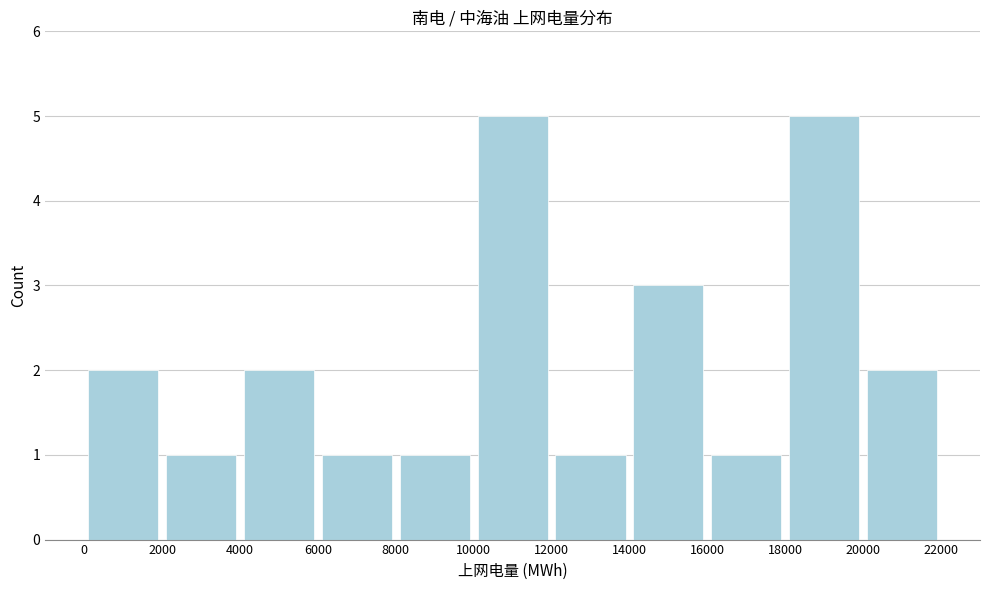

Reading left to right, transcribe this chart: for each bar, give the range it covers on the x-axis and its height. The values are not printed on the chart, so give them approximately, as read against the axis.

0 to 2000: 2
2000 to 4000: 1
4000 to 6000: 2
6000 to 8000: 1
8000 to 10000: 1
10000 to 12000: 5
12000 to 14000: 1
14000 to 16000: 3
16000 to 18000: 1
18000 to 20000: 5
20000 to 22000: 2